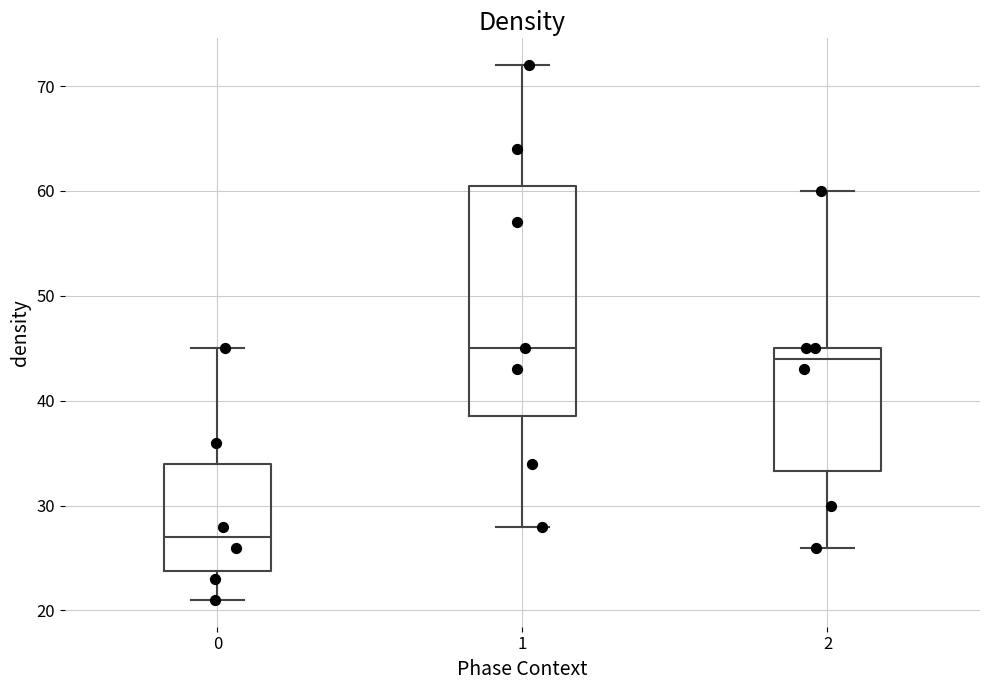

Comparing the boxes themselves (not the whiskers), which one is the tallest?

1